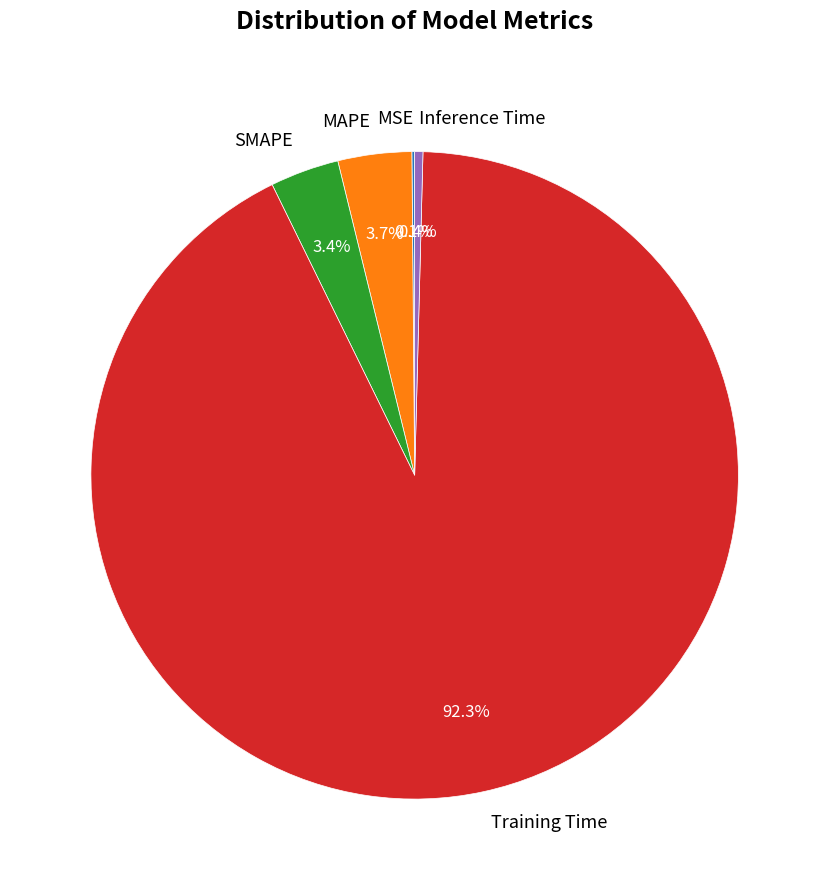

What percentage is NOT represented by SMAPE?

96.6%